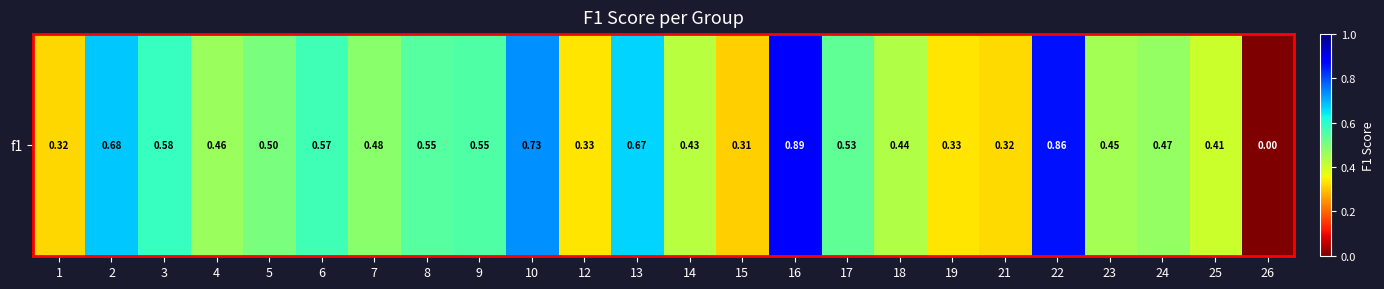

At which category does the chart reach its peak across all series?

16